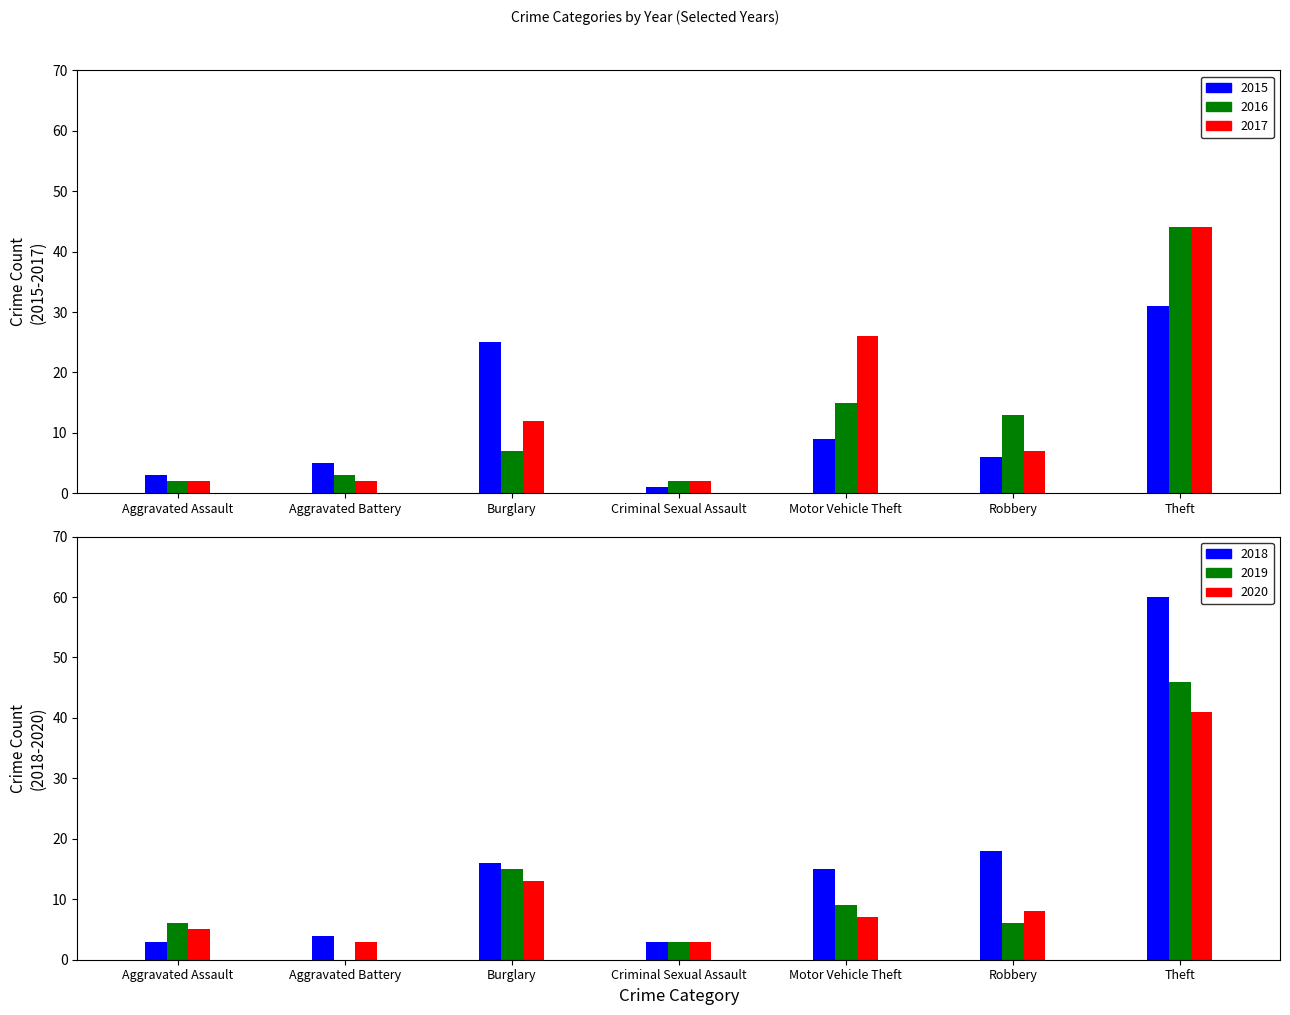

List the labels in order of 2016 value, largest first.

Theft, Motor Vehicle Theft, Robbery, Burglary, Aggravated Battery, Aggravated Assault, Criminal Sexual Assault